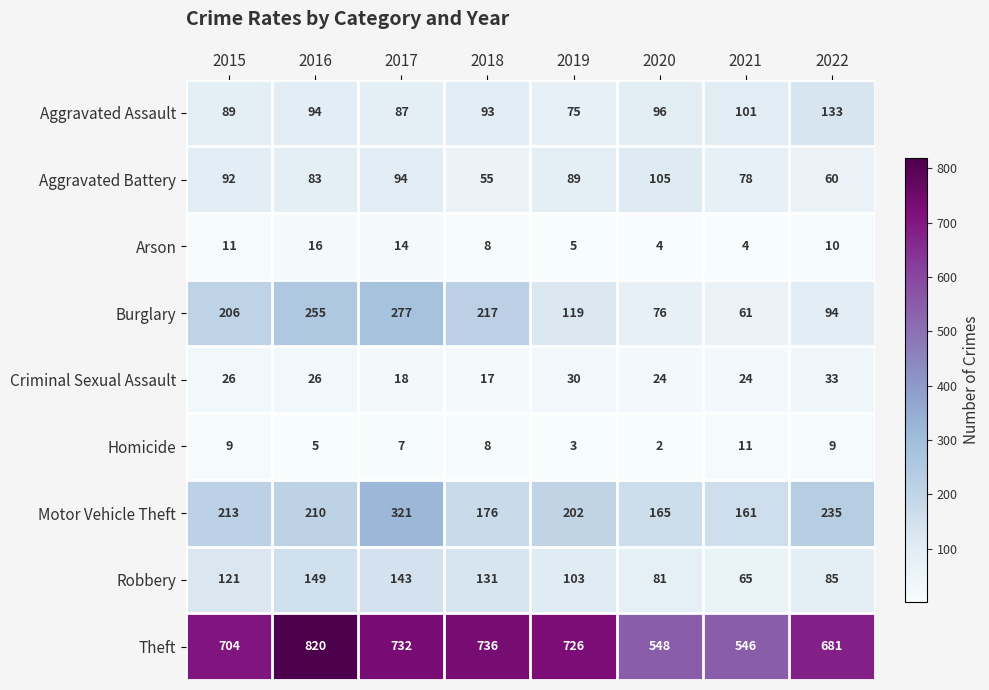

At which category is the sum across all series the highest?

2017